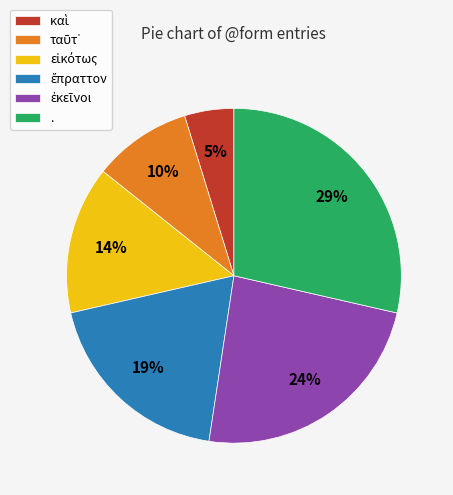

What percentage is the . slice, to the nearest percent?

29%